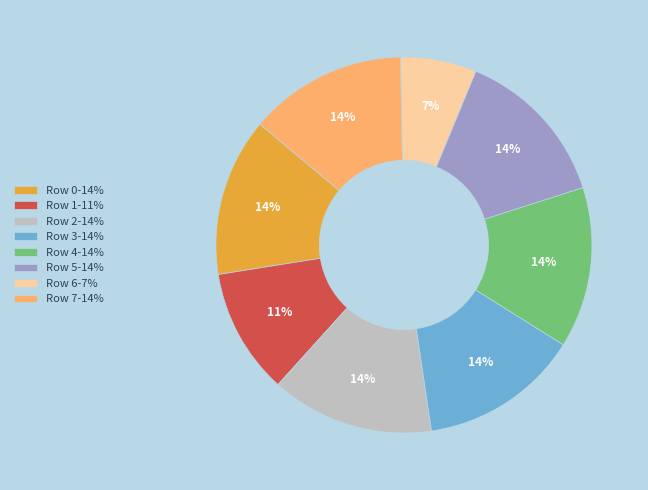

To the nearest percent, what is the average slice percentage?

12%